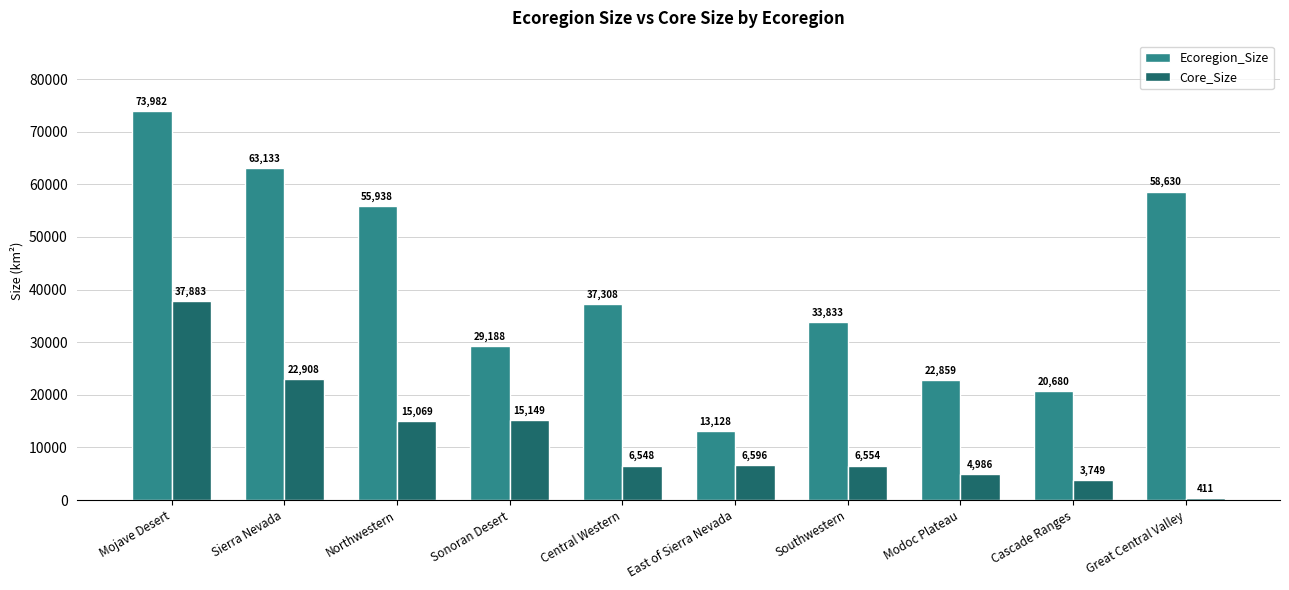

What is the smallest value displayed?

410.7